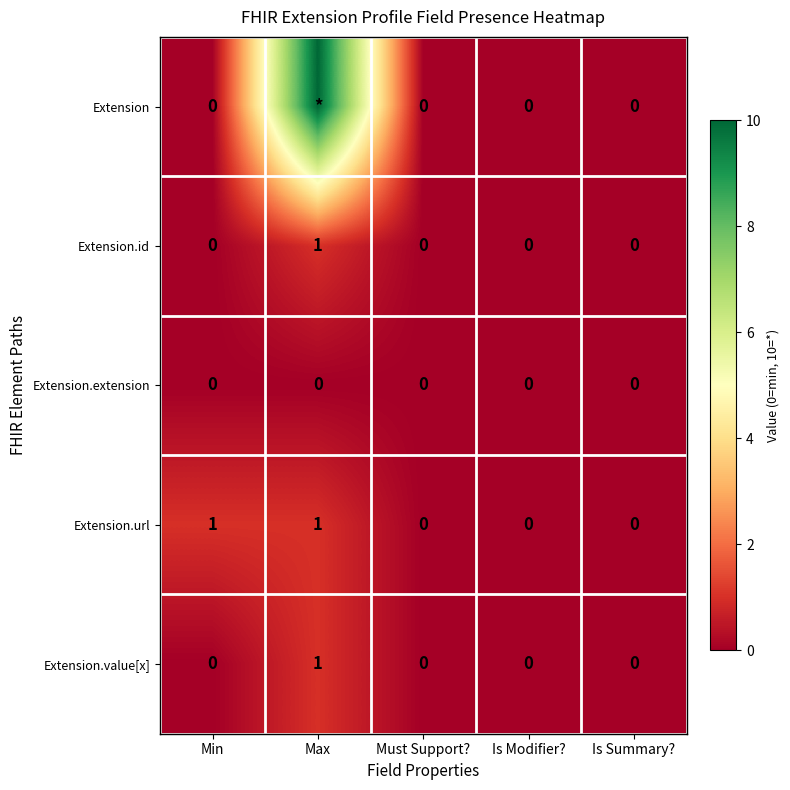

Count the Extension.value[x] values in the range 0 to 1.

5